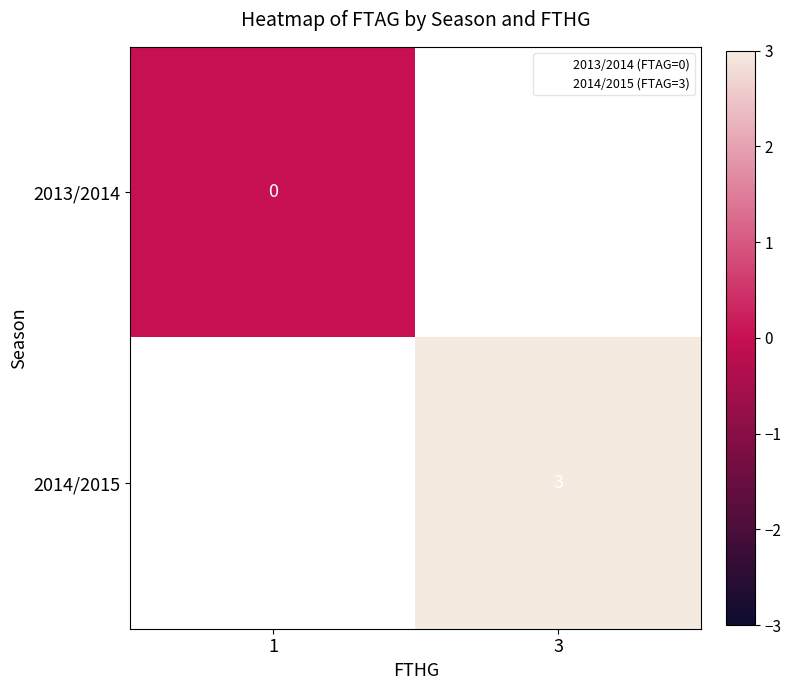

Which category has the lowest value across all series?

1